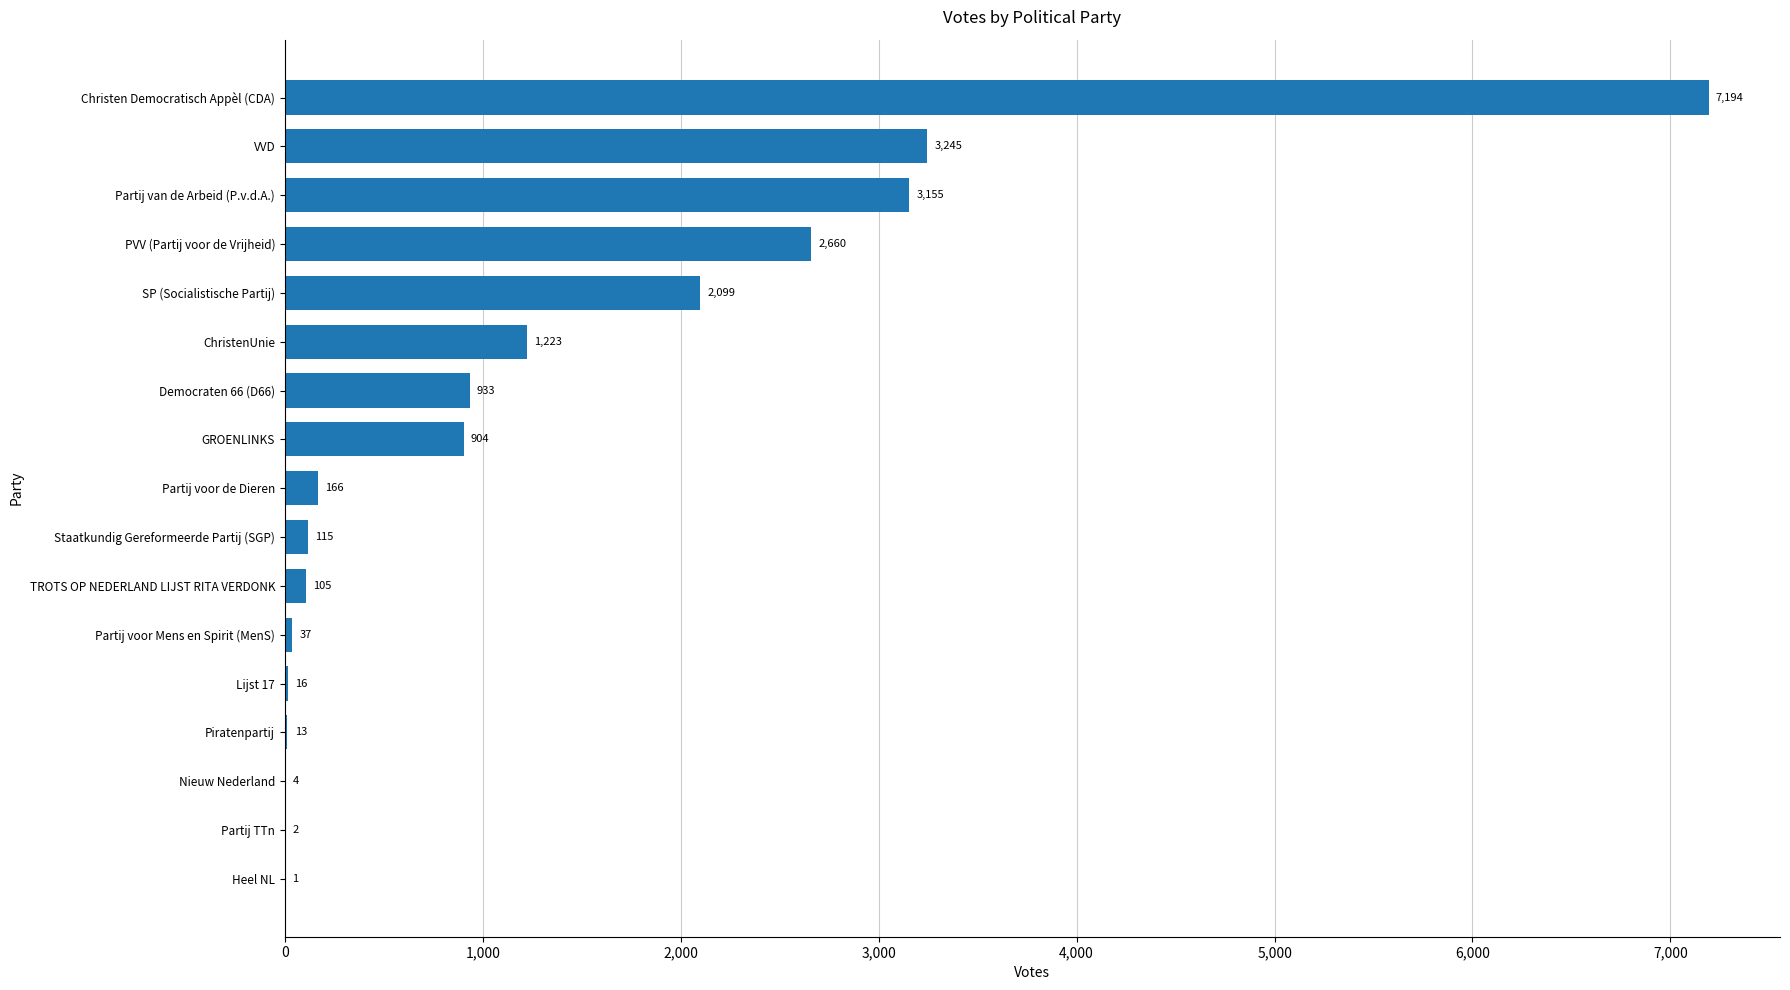

Reading top to bottom, extract all data points from this chart.

Christen Democratisch Appèl (CDA)=7194	VVD=3245	Partij van de Arbeid (P.v.d.A.)=3155	PVV (Partij voor de Vrijheid)=2660	SP (Socialistische Partij)=2099	ChristenUnie=1223	Democraten 66 (D66)=933	GROENLINKS=904	Partij voor de Dieren=166	Staatkundig Gereformeerde Partij (SGP)=115	TROTS OP NEDERLAND LIJST RITA VERDONK=105	Partij voor Mens en Spirit (MenS)=37	Lijst 17=16	Piratenpartij=13	Nieuw Nederland=4	Partij TTn=2	Heel NL=1